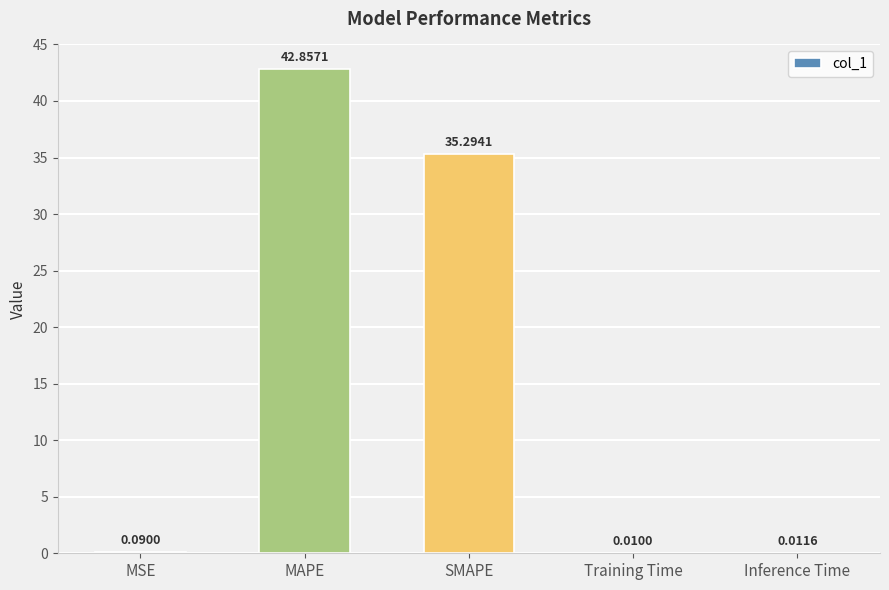

What is the sum of the values at SMAPE and MSE?

35.4